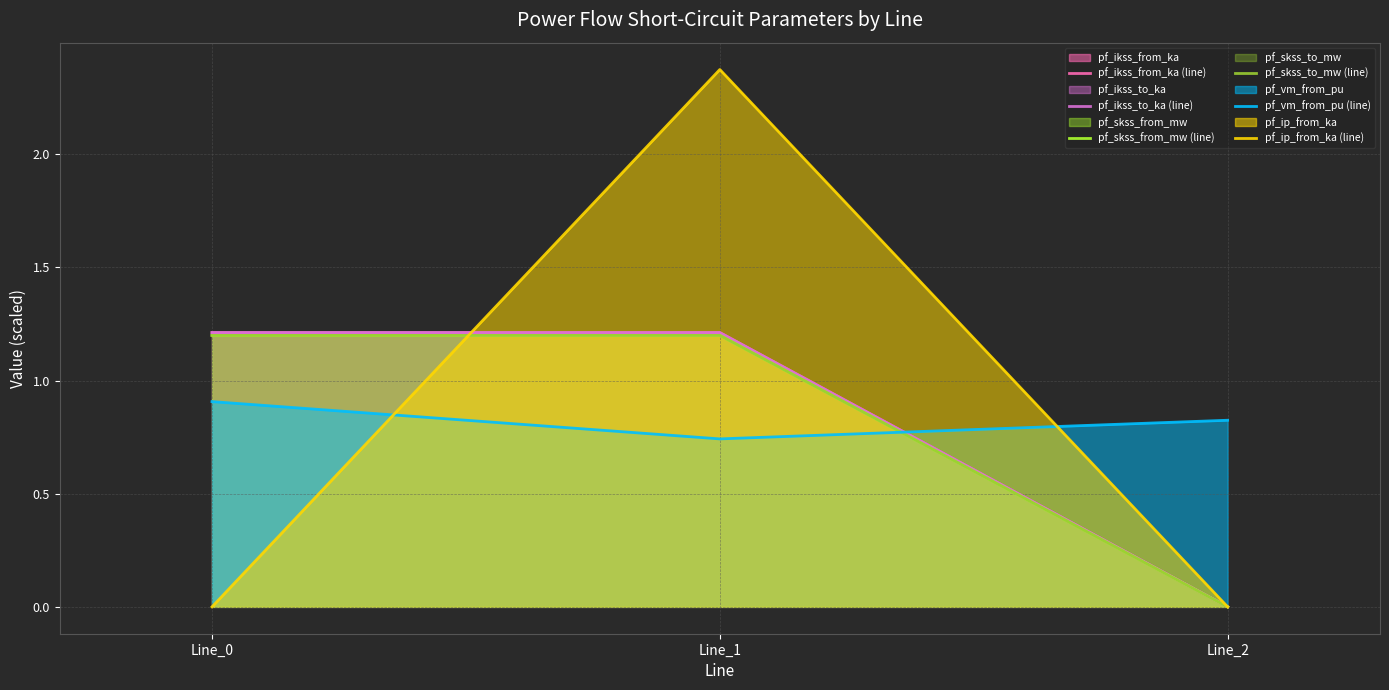

At how many categories does at least one series exceed 0?

3